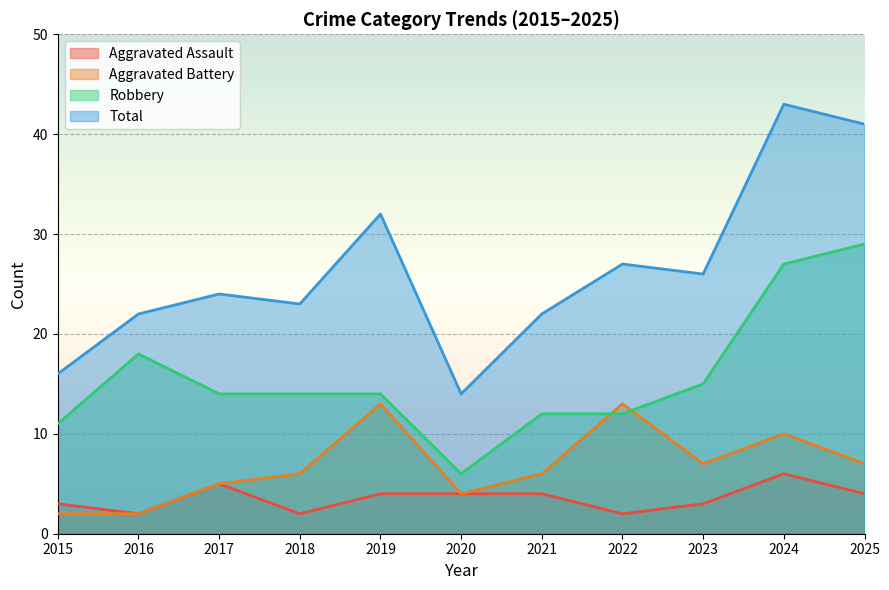

Which label corresponds to the largest value in the chart?

2024